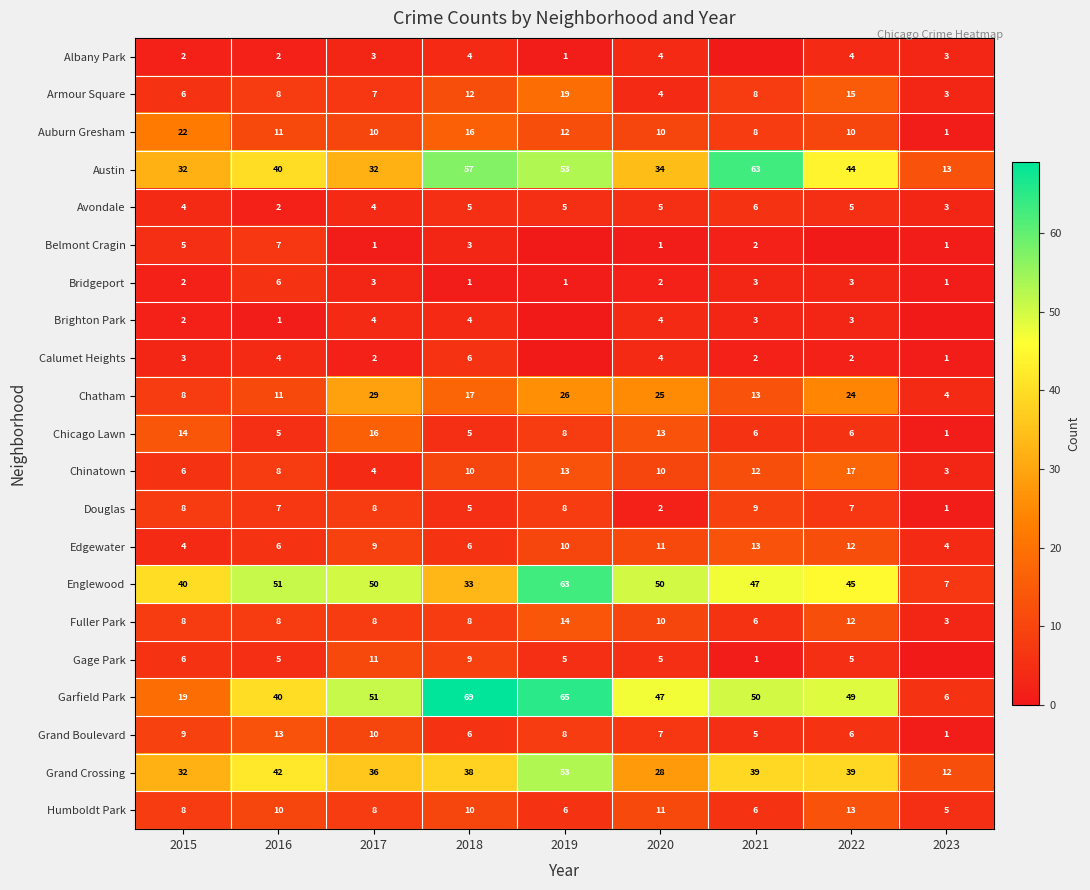

Is the value of Albany Park at 2018 greater than the value of Humboldt Park at 2023?

No